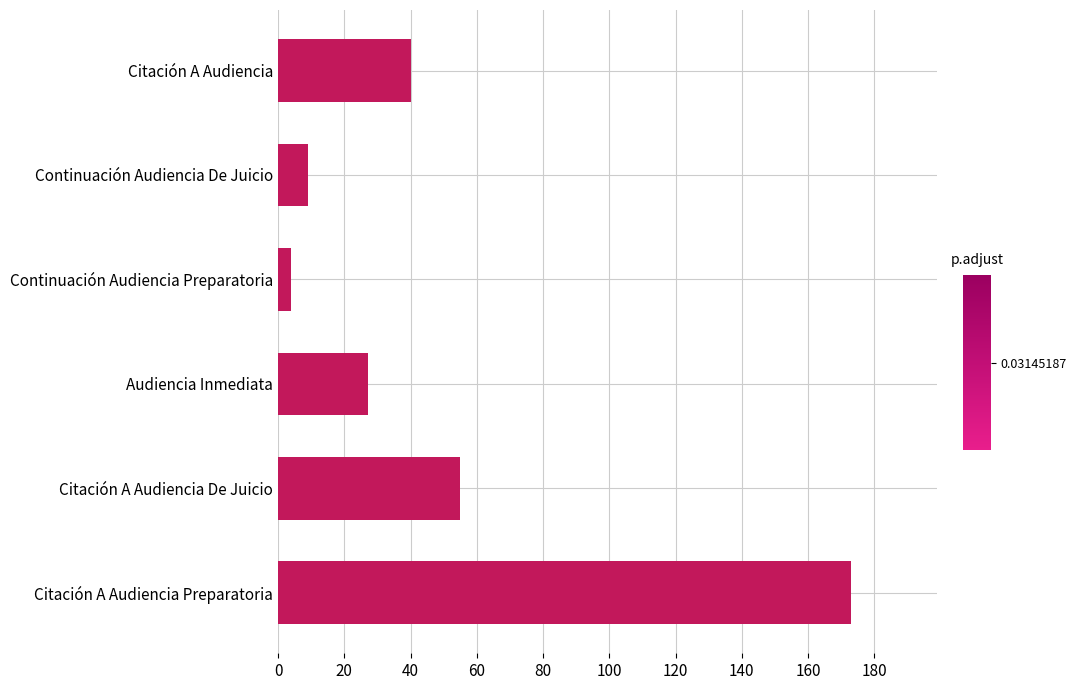

List the labels in order of value, largest first.

Citación A Audiencia Preparatoria, Citación A Audiencia De Juicio, Citación A Audiencia, Audiencia Inmediata, Continuación Audiencia De Juicio, Continuación Audiencia Preparatoria